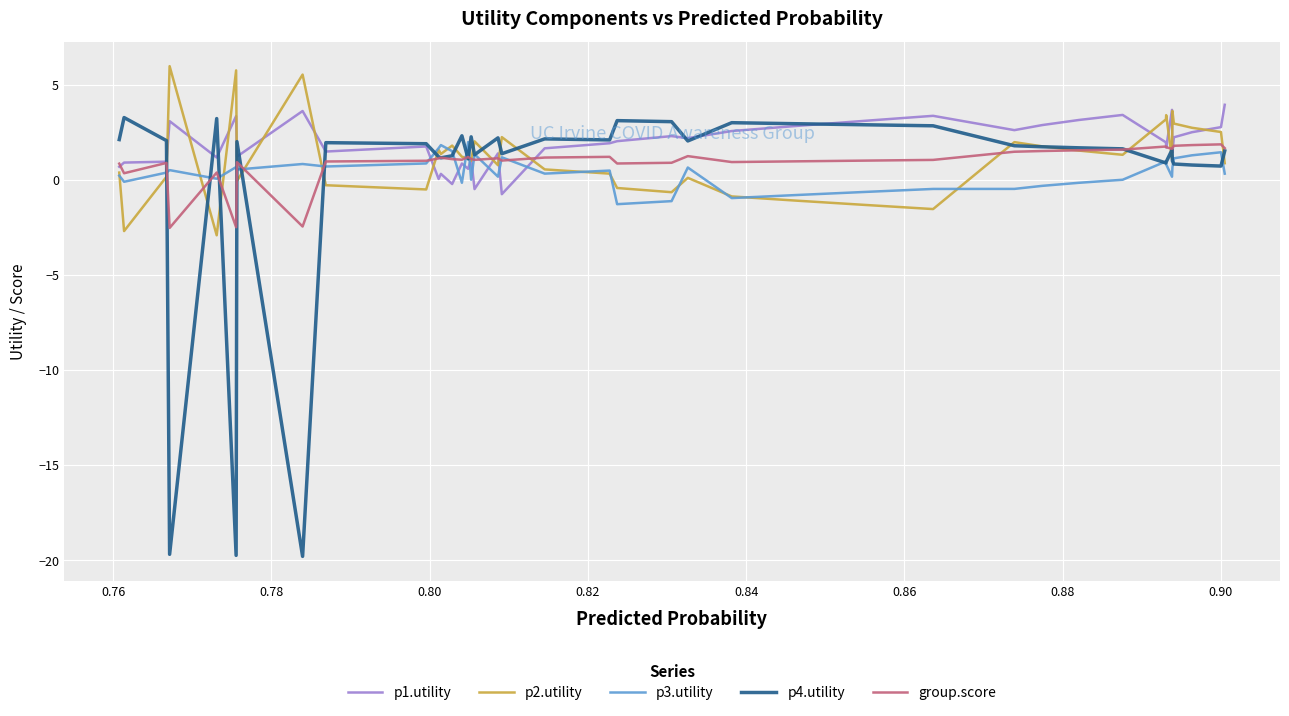

Which series has the widest spread of values?

p4.utility